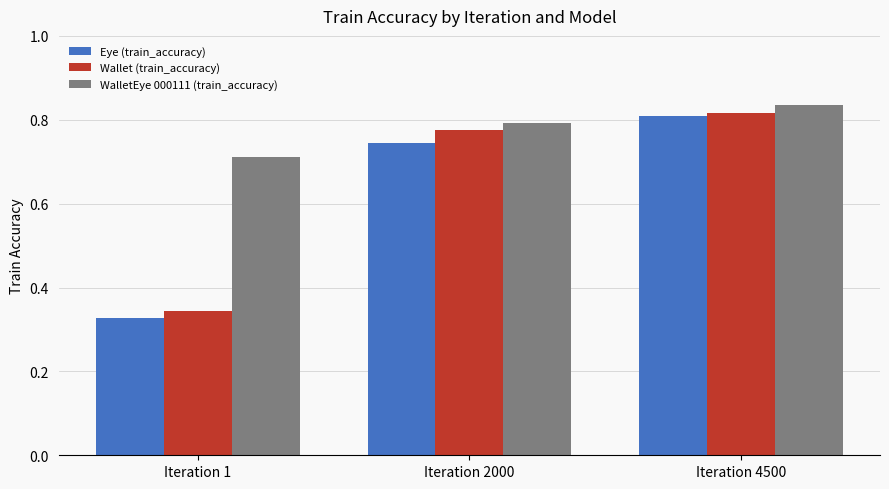

What is the sum of the WalletEye 000111 (train_accuracy) values at Iteration 2000 and Iteration 4500?

1.6